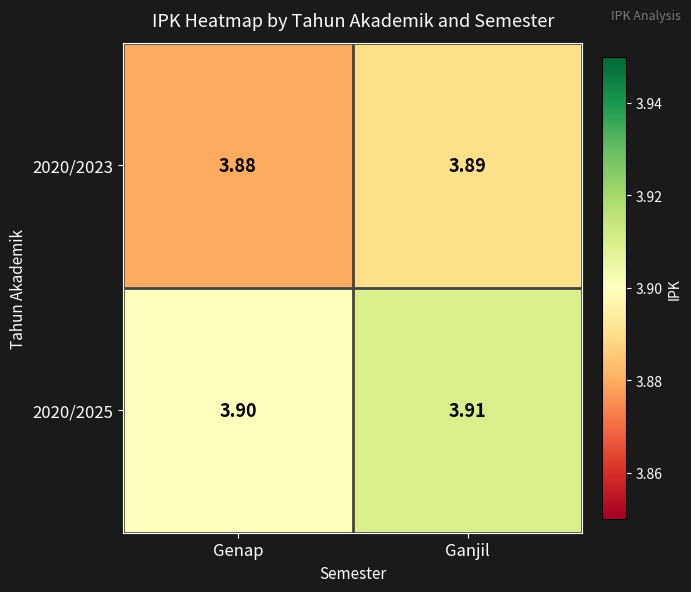

At Genap, list the series in order from smallest to largest.

2020/2023, 2020/2025